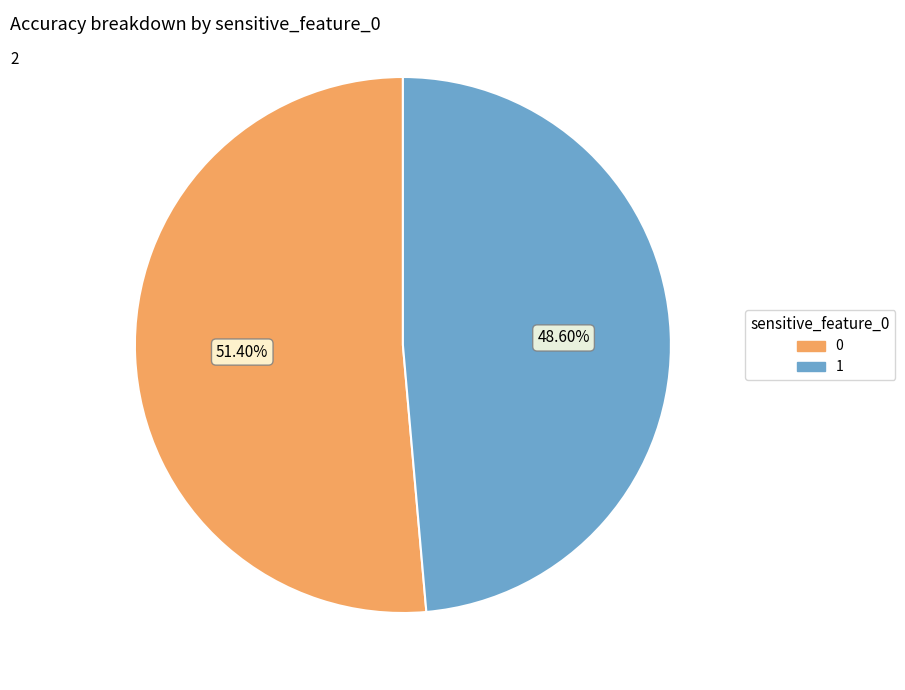

What percentage is the 1 slice, to the nearest percent?

49%